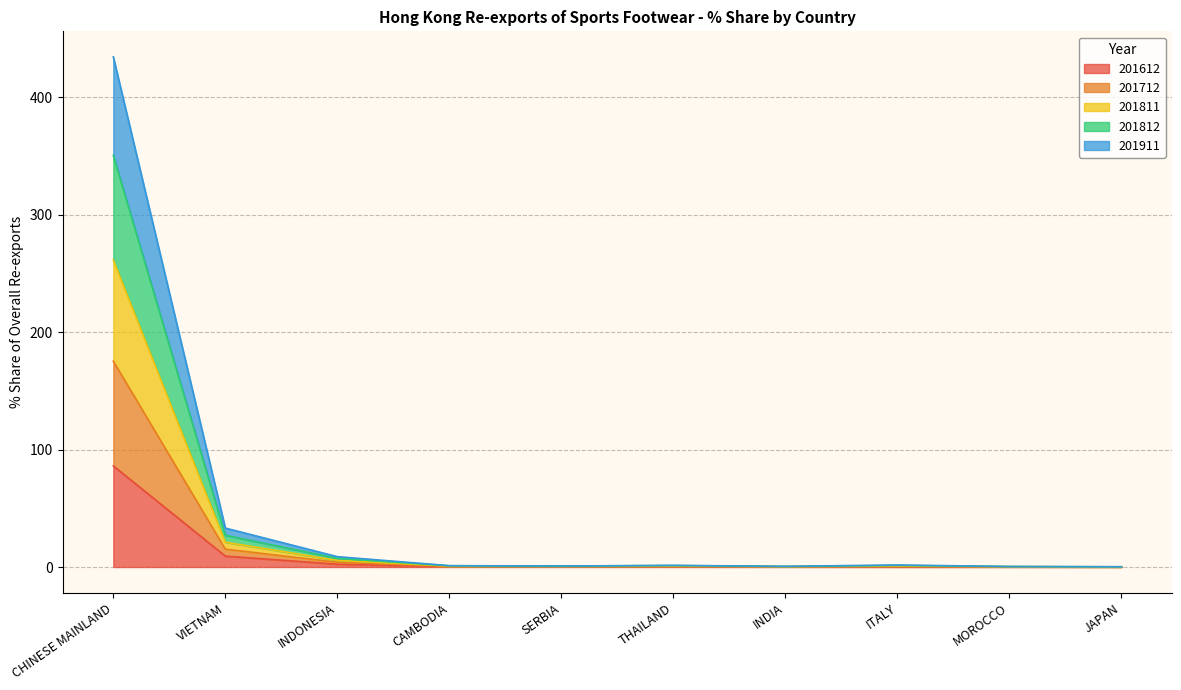

At which category is the sum across all series the highest?

CHINESE MAINLAND